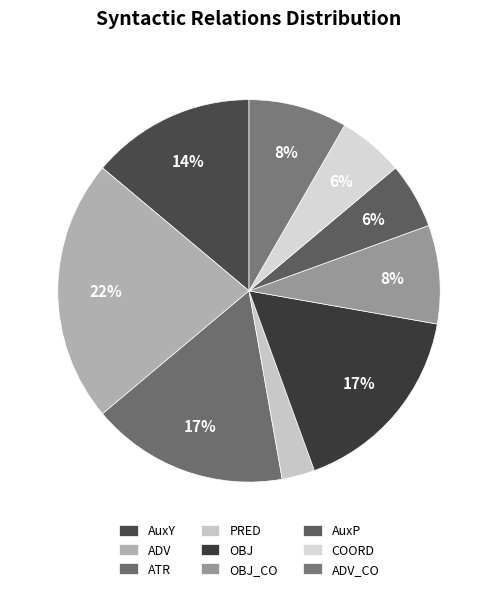

True or false: OBJ_CO accounts for 8% of the total.

True